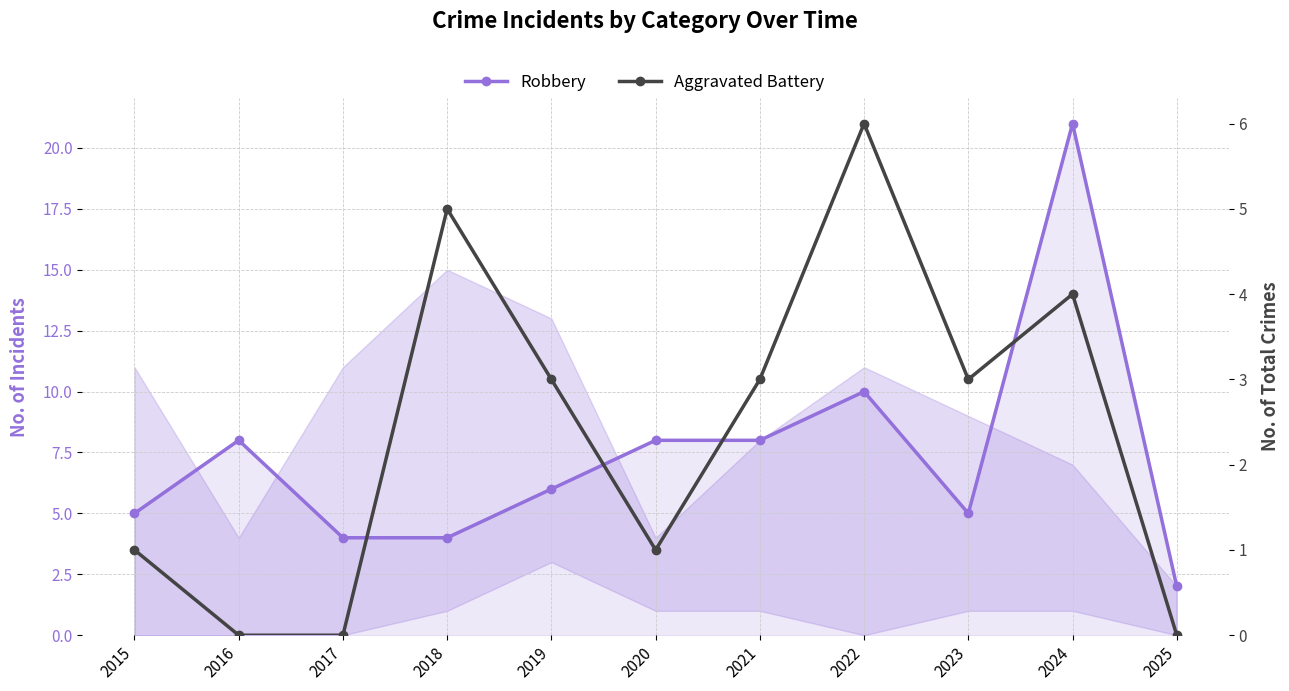

List the labels in order of Robbery value, largest first.

2024, 2022, 2016, 2020, 2021, 2019, 2015, 2023, 2017, 2018, 2025